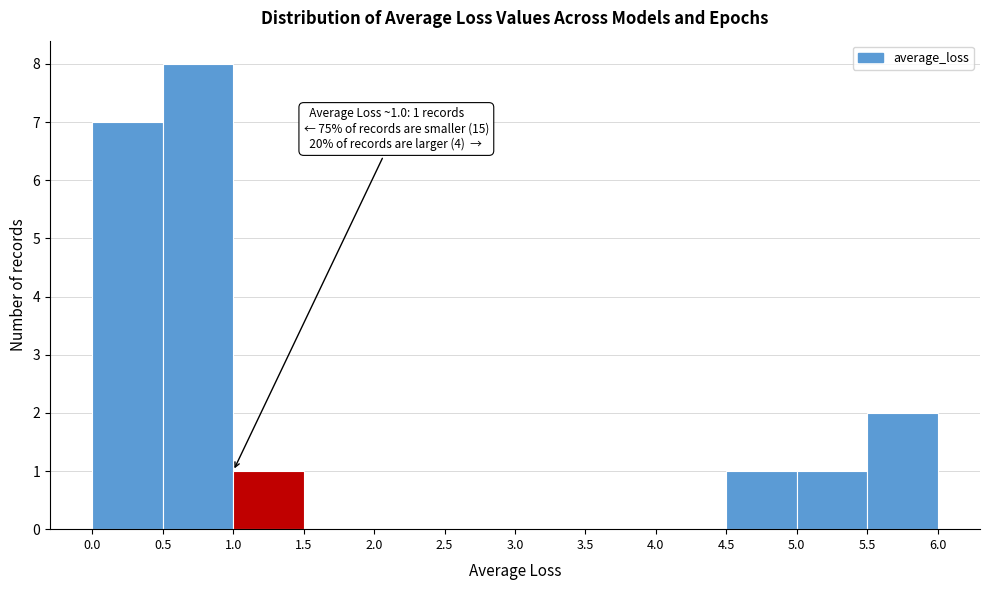

Which range on the x-axis has the tallest bar?

0.5 to 1.0